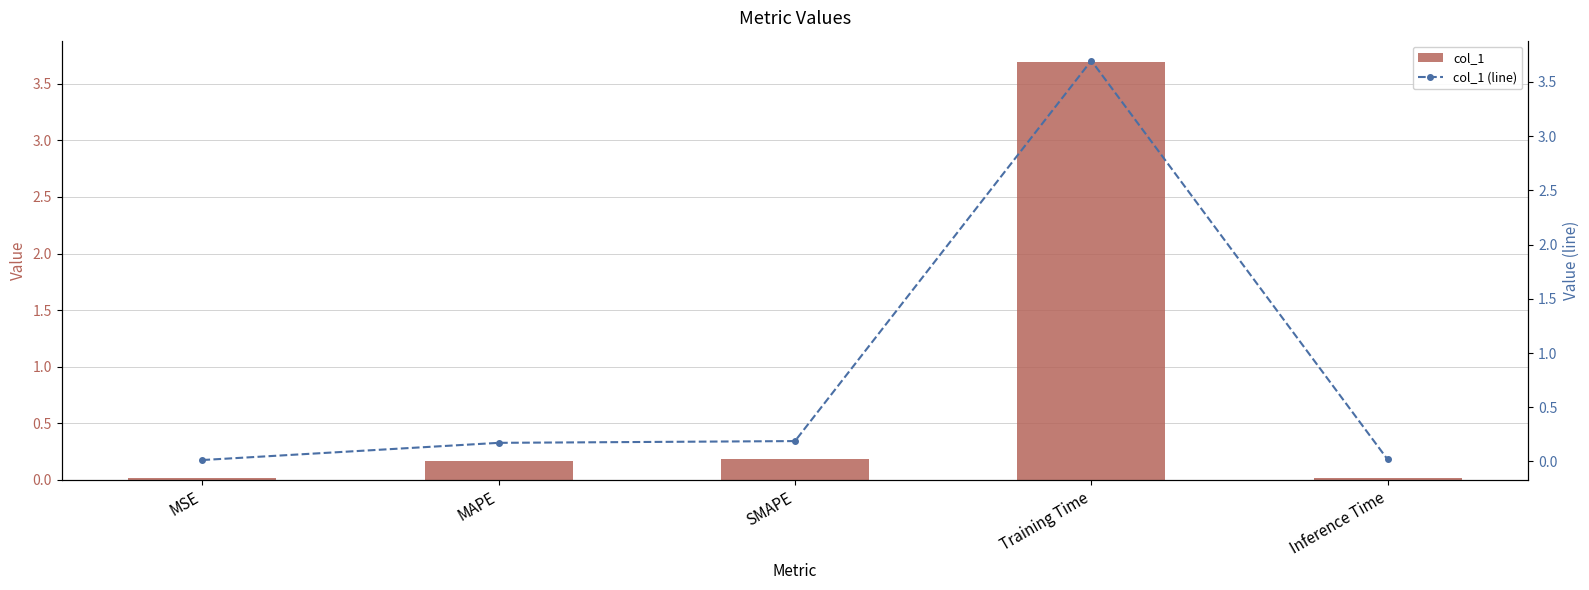

What is the difference between the maximum and minimum values in the col_1 (line) series?

3.7